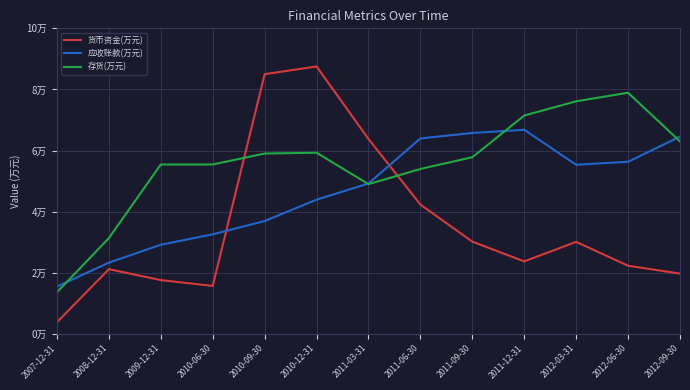

How many interior local peaks does the 应收账款(万元) series have?

1